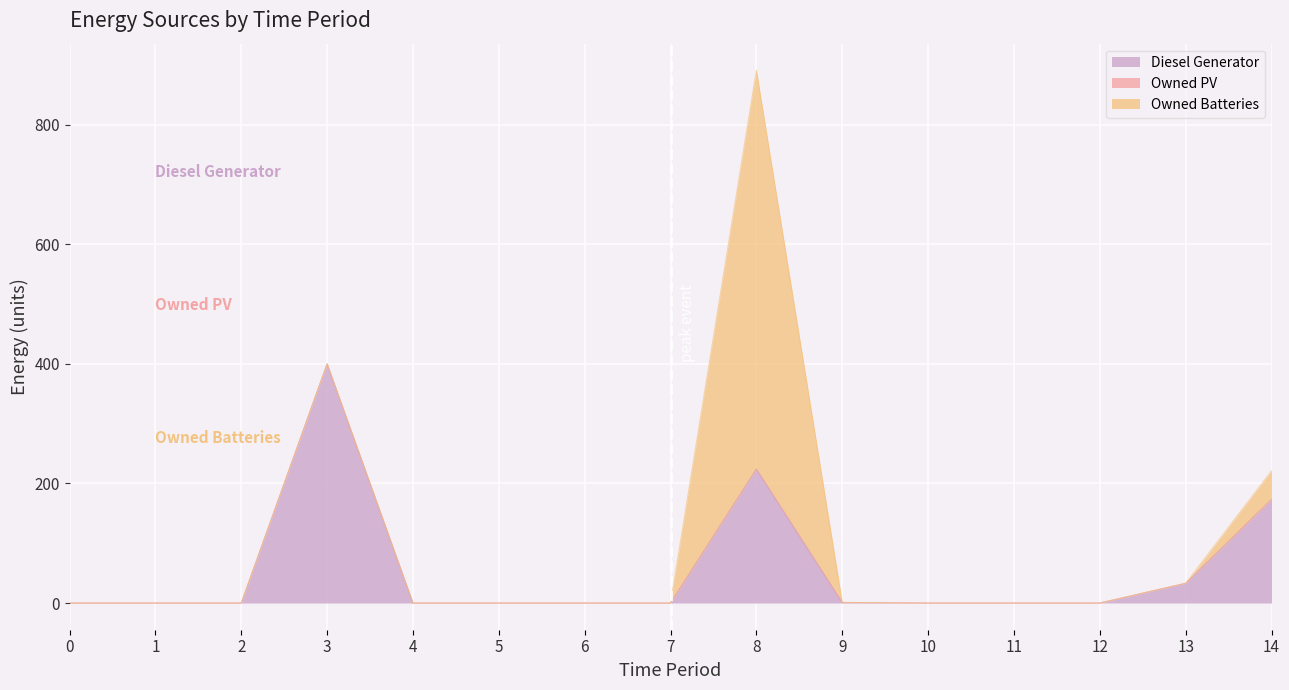

Reading left to right, extract all data points from this chart.

Diesel Generator: 0	0	0	400	0	0	0	0	224	1	0	0	0	33	173
Owned PV: 0	0	0	0	0	0	0	0	0	0	0	0	0	0	0
Owned Batteries: 0	0	0	0	0	0	0	0	667	0	0	0	0	0	48